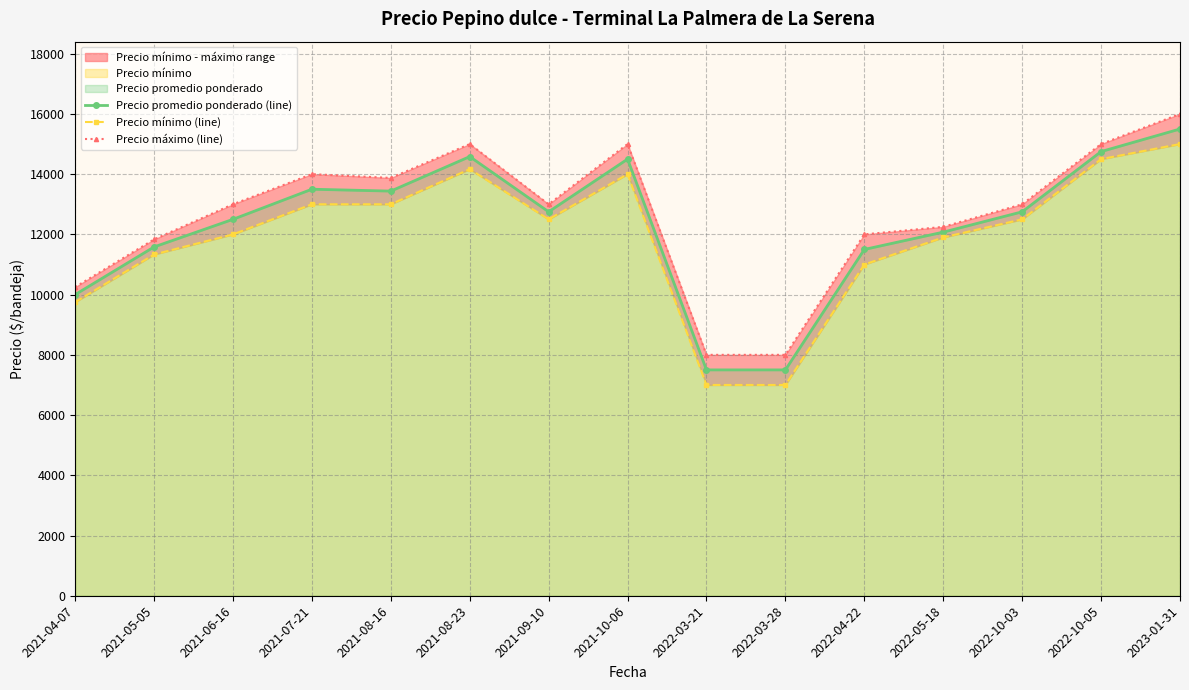

What is the highest value of the Precio mínimo (line) series?

15000.0